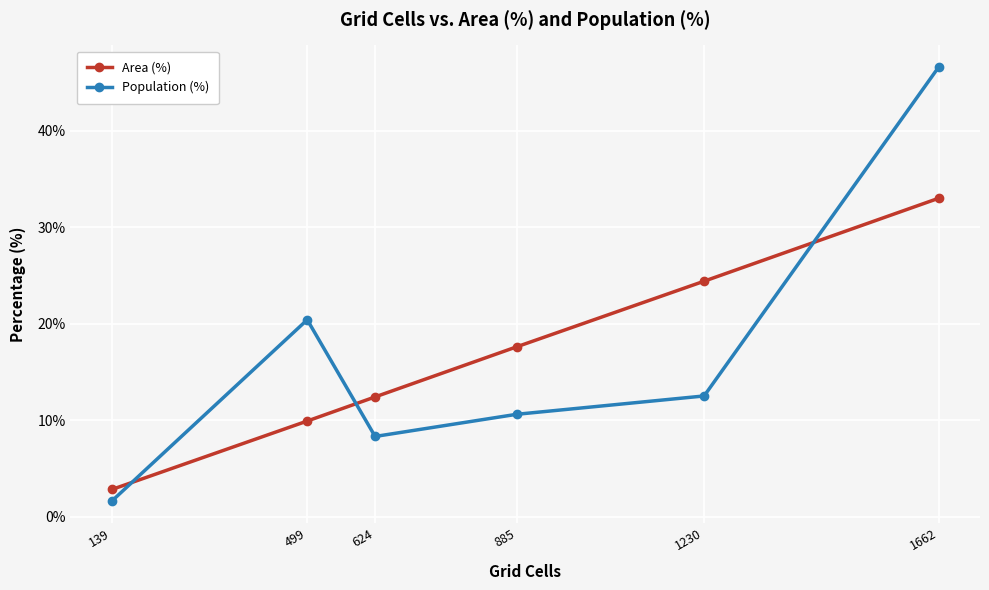

List the labels in order of Population (%) value, smallest first.

139, 624, 885, 1230, 499, 1662